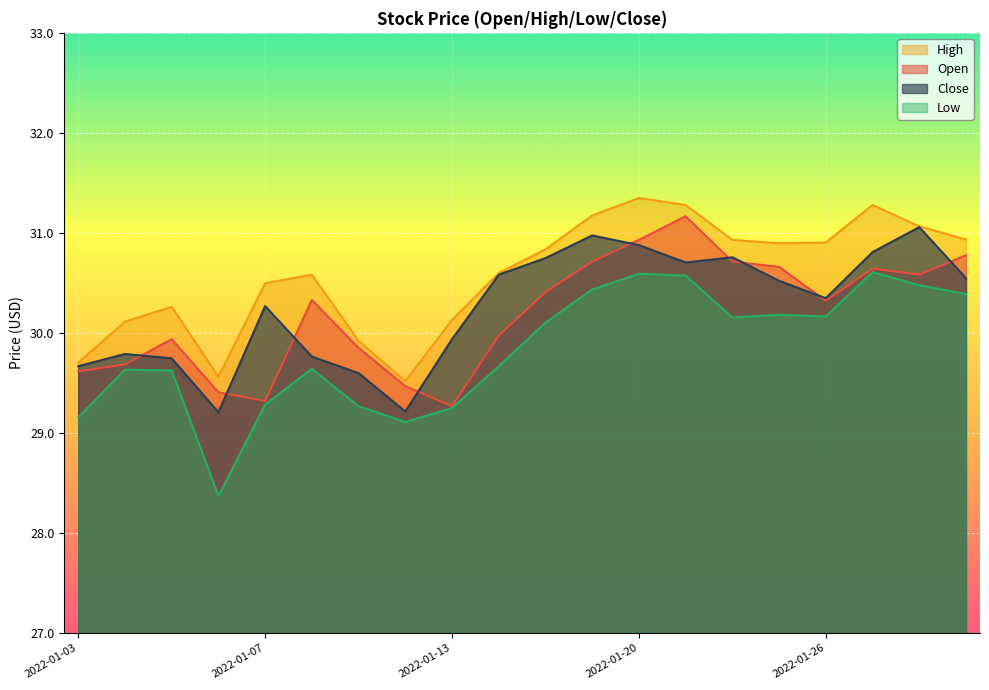

What is the total value across all series at 2022-01-05?

119.6